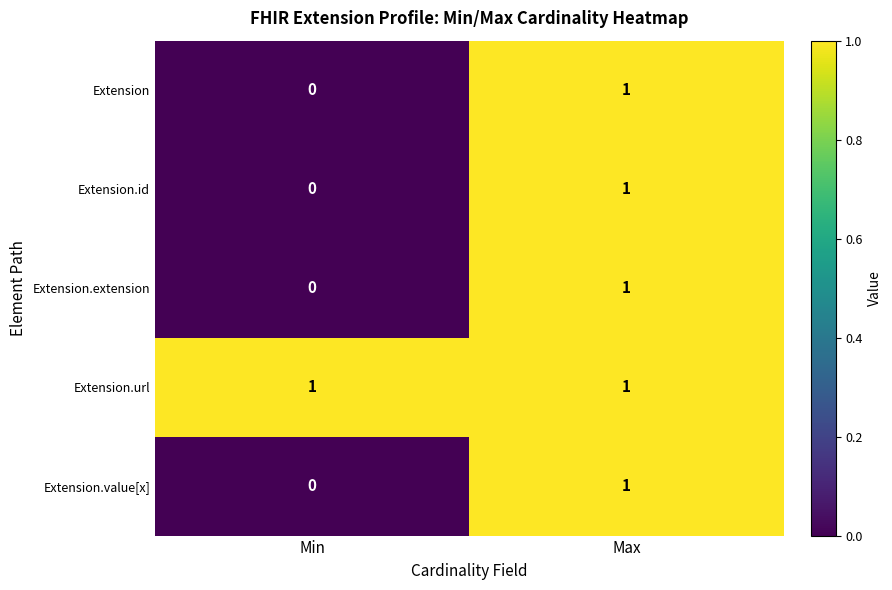

At how many categories does at least one series exceed 0?

2